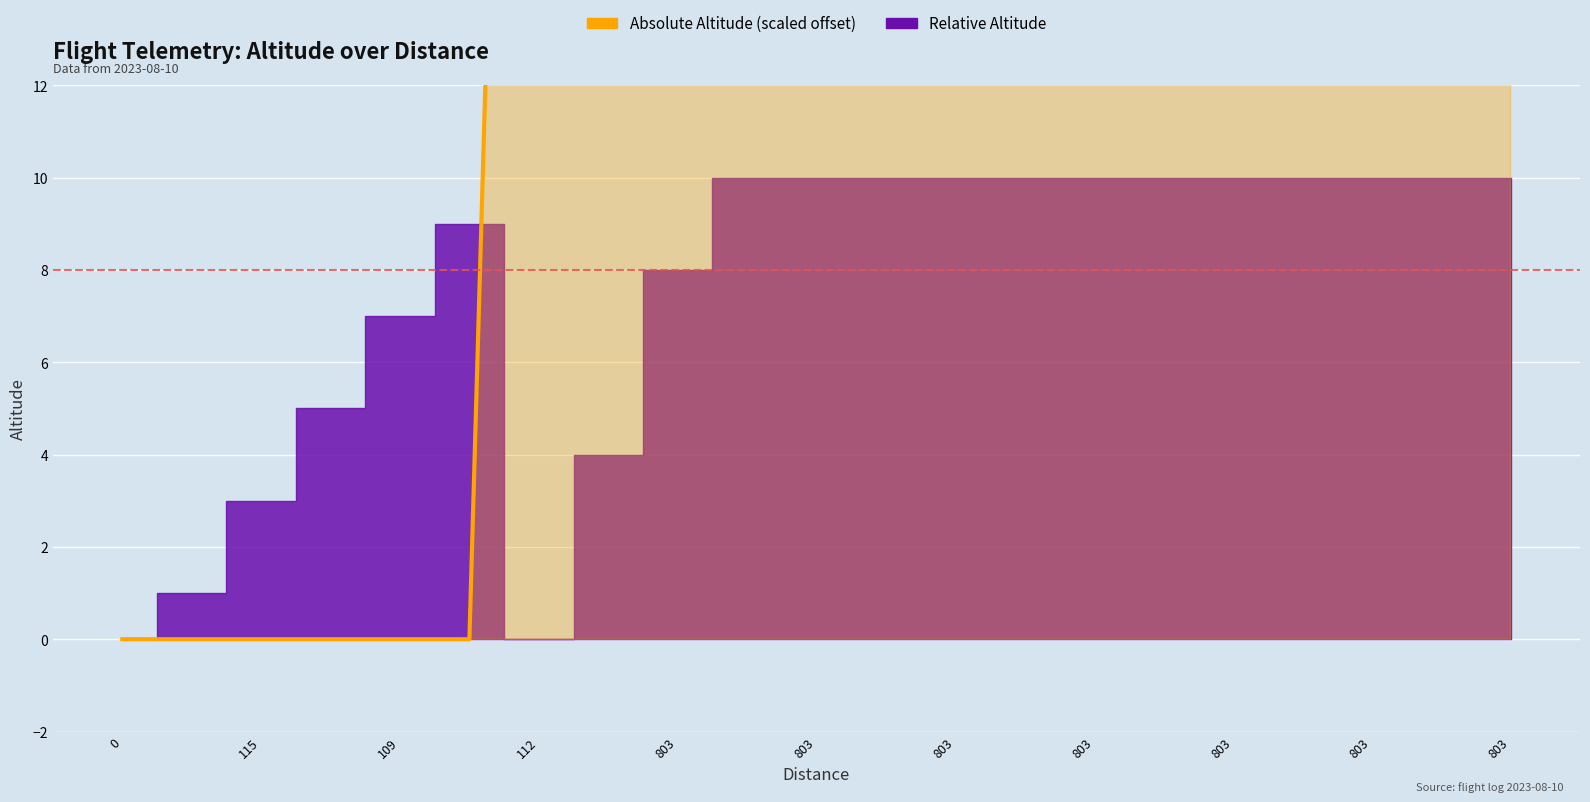

Where is the first local maximum?

112